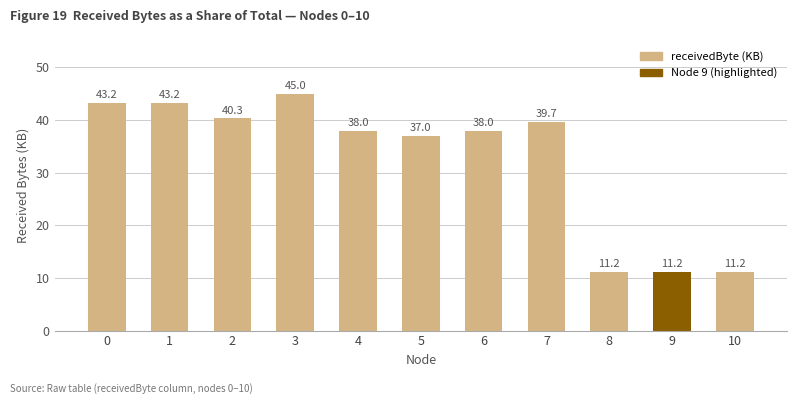

Reading left to right, extract all data points from this chart.

0=43.2	1=43.2	2=40.3	3=45.0	4=38.0	5=37.0	6=38.0	7=39.7	8=11.2	9=11.2	10=11.2